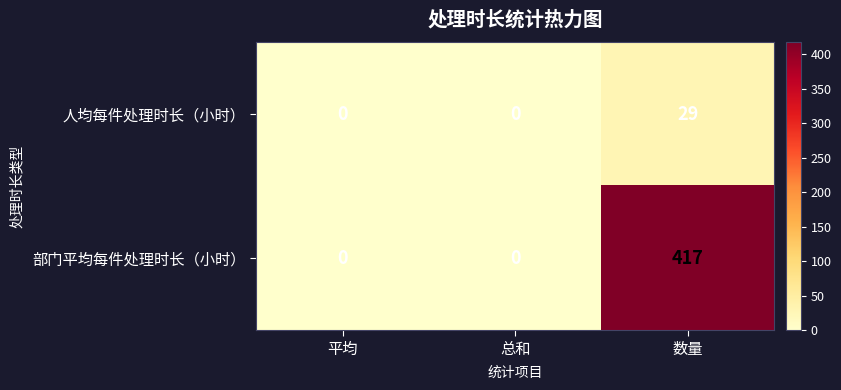

Reading left to right, list all the values displayed in this chart.

人均每件处理时长（小时）: 平均=0	总和=0	数量=29
部门平均每件处理时长（小时）: 平均=0	总和=0	数量=417